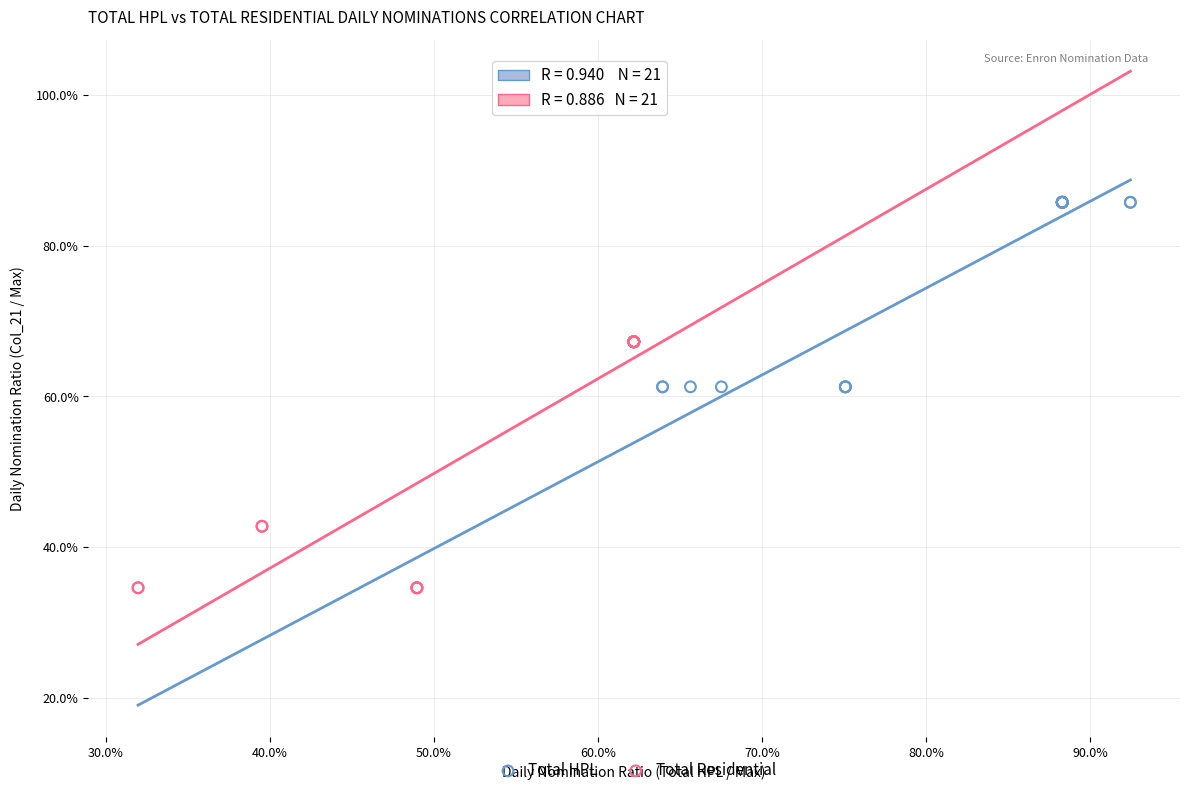

Which series reaches the maximum Y coordinate?

Total HPL